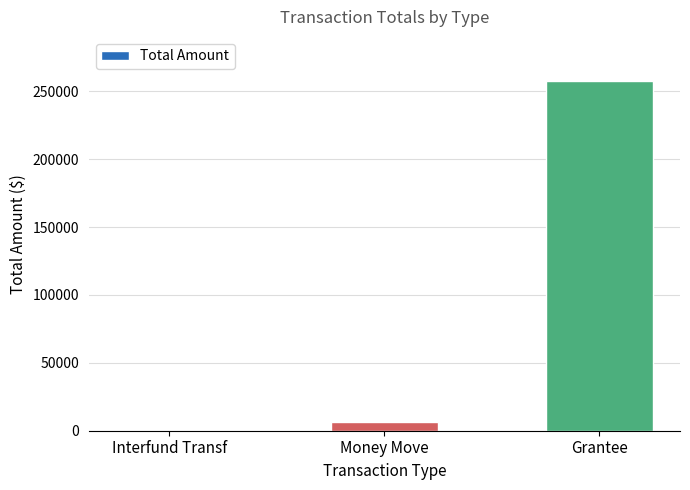

What is the greatest value displayed?

257750.0